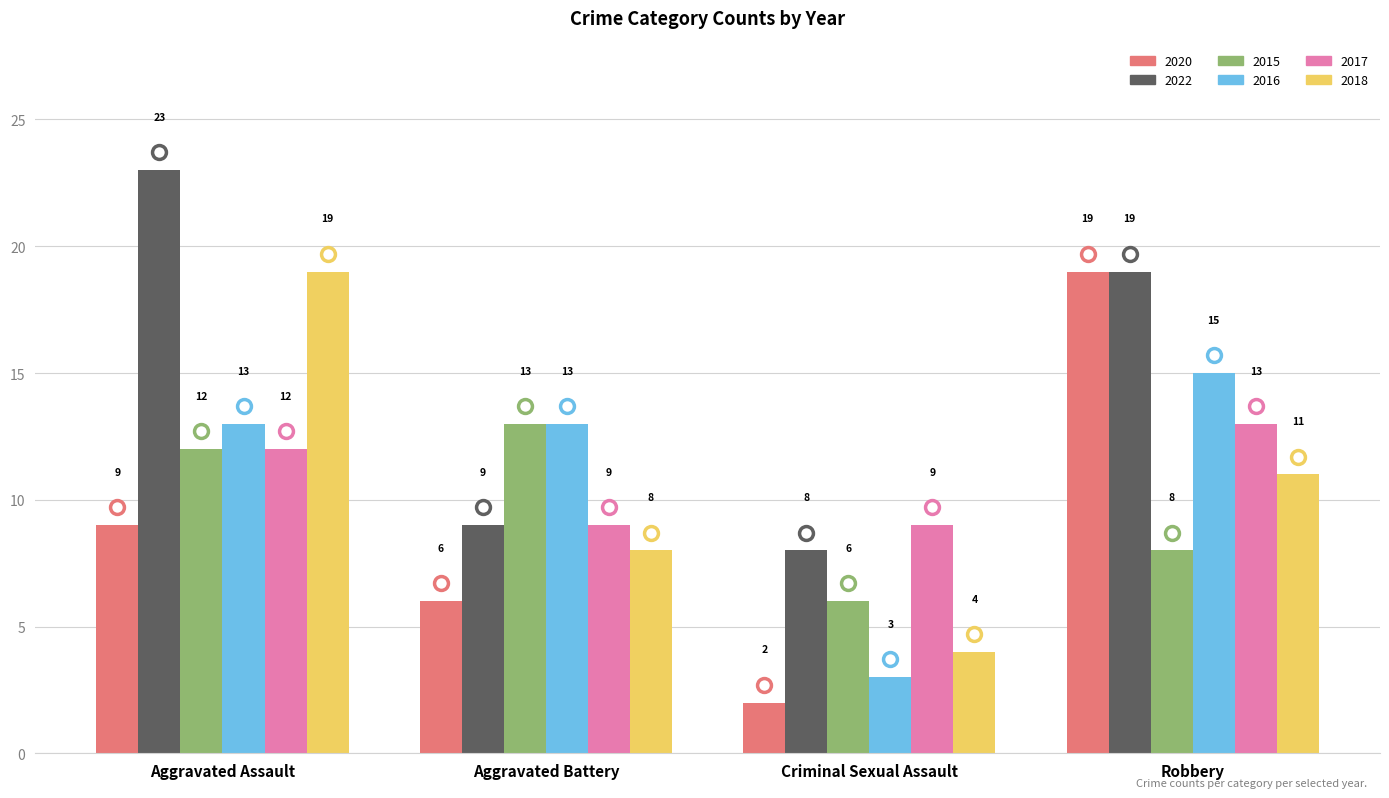

Which category has the highest value in the 2022 series?

Aggravated Assault